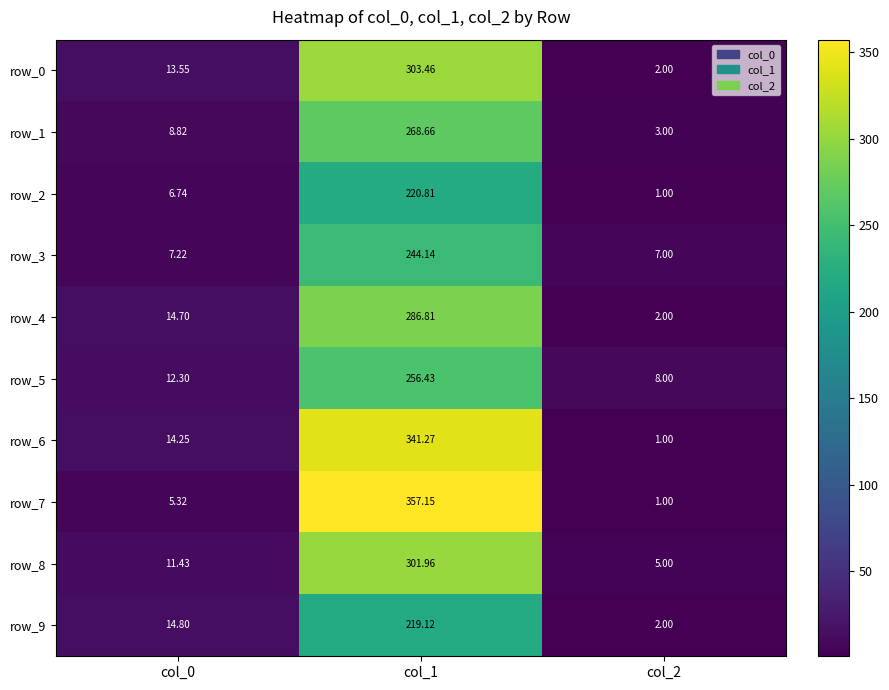

Is it true that row_7 equals 187.5 at col_1?

False